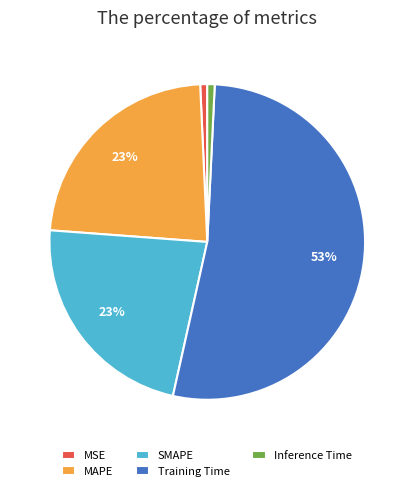

True or false: Training Time accounts for 53% of the total.

True